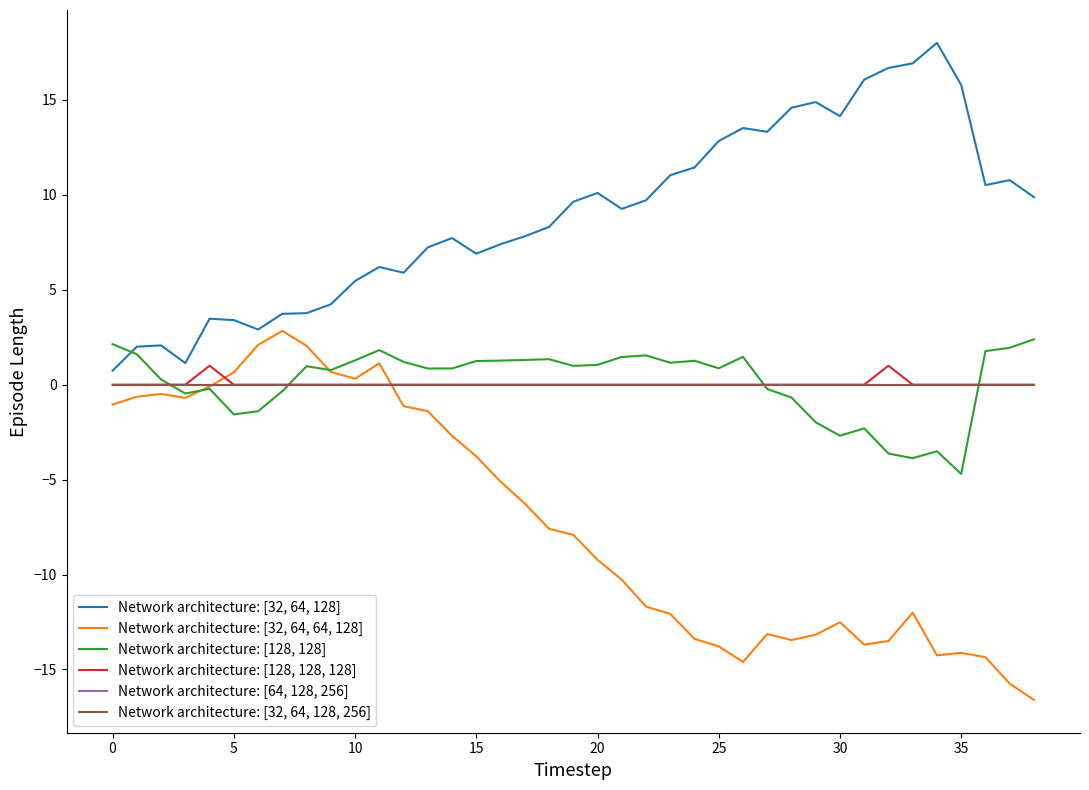

At which category is the sum across all series the highest?

11